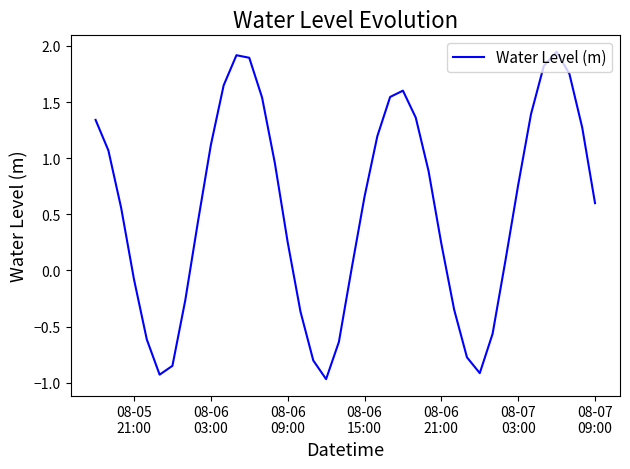

How many interior local valleys (lower than both neighbors) does the data have?

3